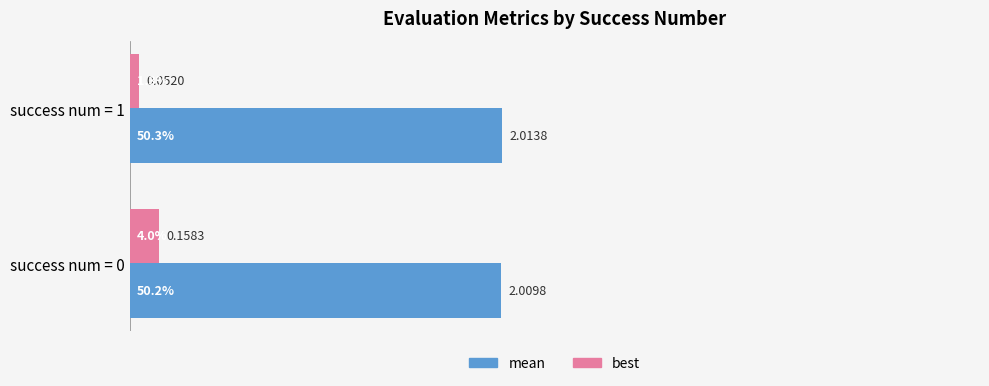

At which category is the sum across all series the highest?

success num = 0